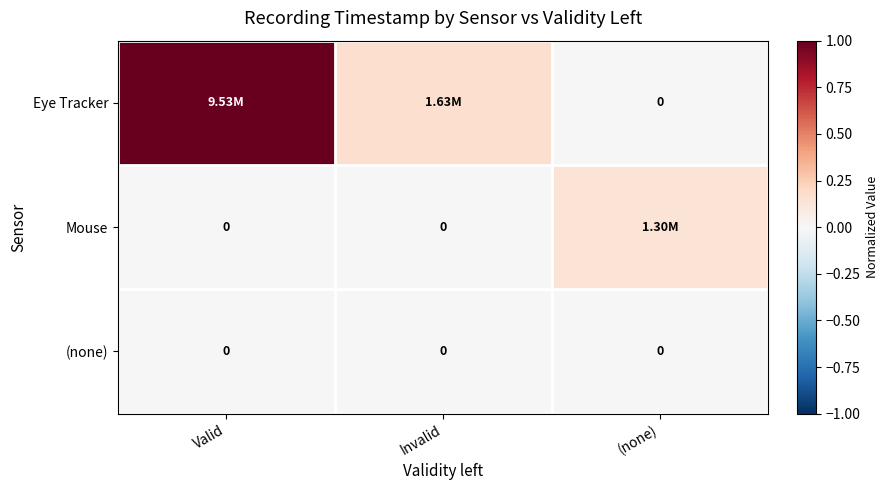

What is the total value across all series at (none)?

0.1